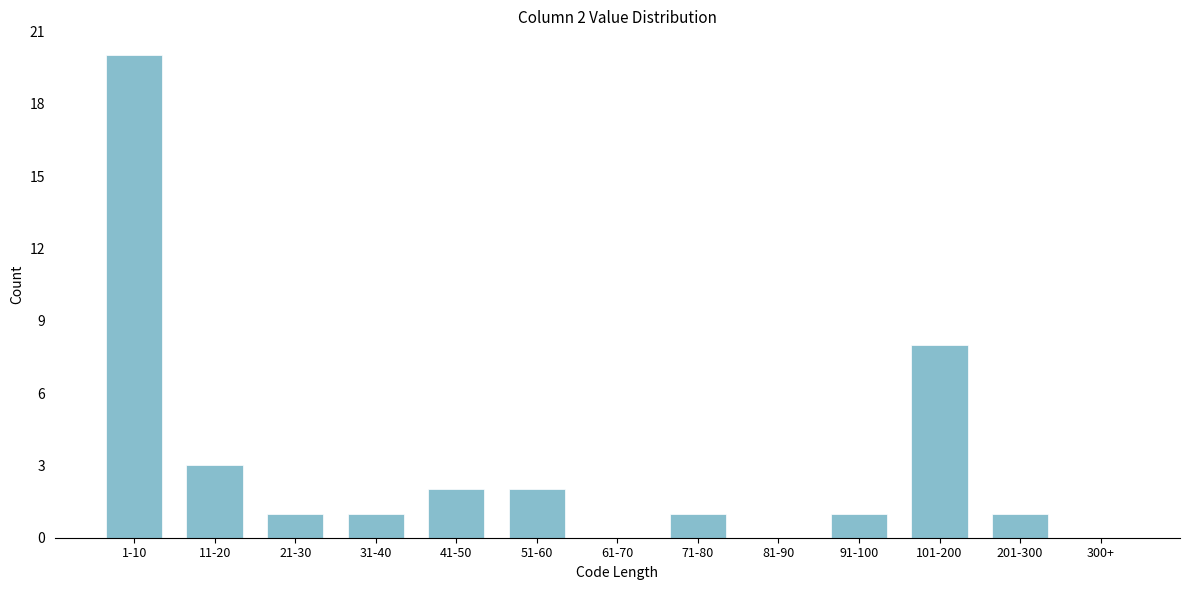

Reading right to left, transcribe all the data shown in this chart.

300+=0	201-300=1	101-200=8	91-100=1	81-90=0	71-80=1	61-70=0	51-60=2	41-50=2	31-40=1	21-30=1	11-20=3	1-10=20